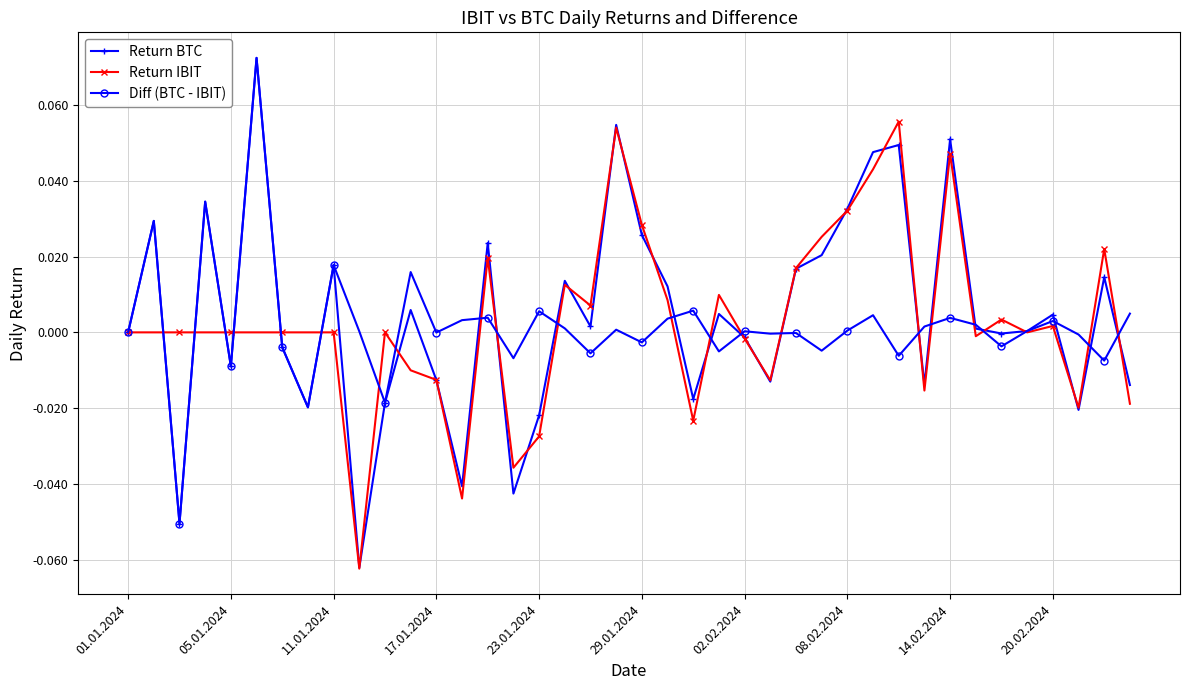

How many categories are shown in the chart?

40